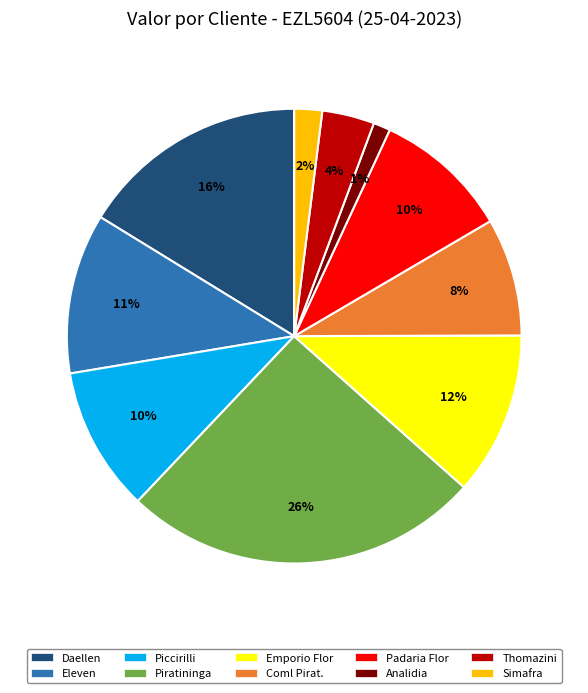

Is it true that Daellen is 16% of the pie?

True